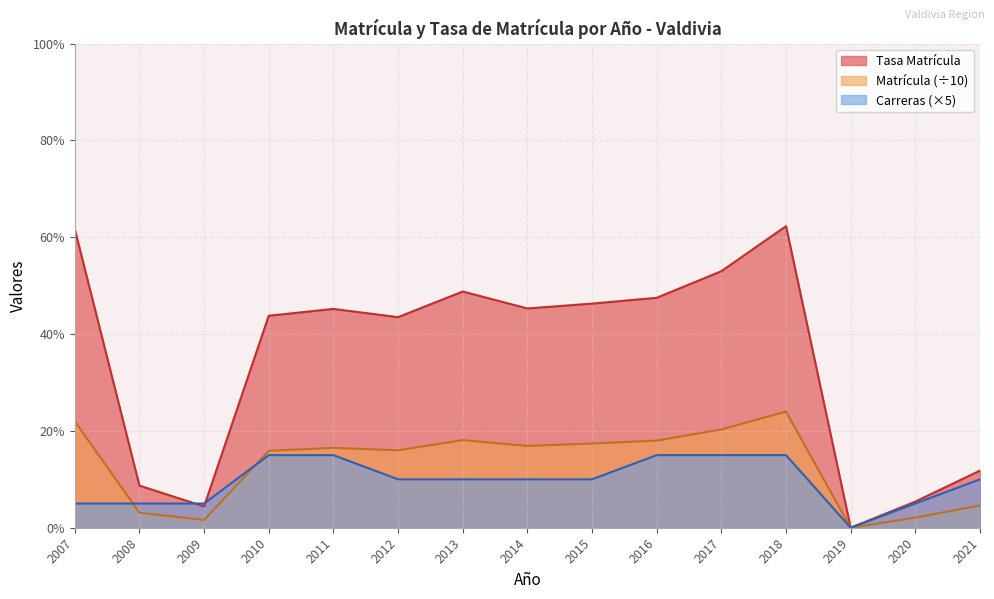

Rank the series by their maximum value, from lowest to highest.

Carreras (×5), Matrícula (÷10), Tasa Matrícula